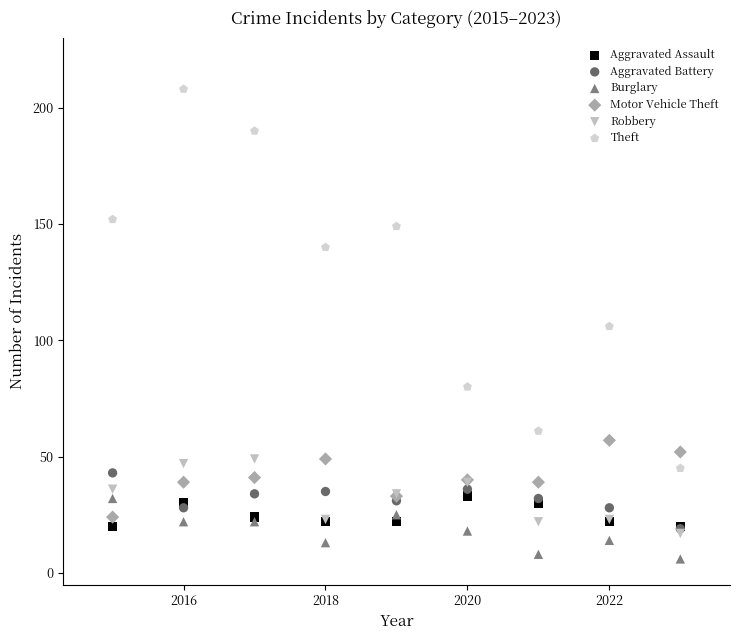

In the Theft series, what Y value is closest to 126?

140